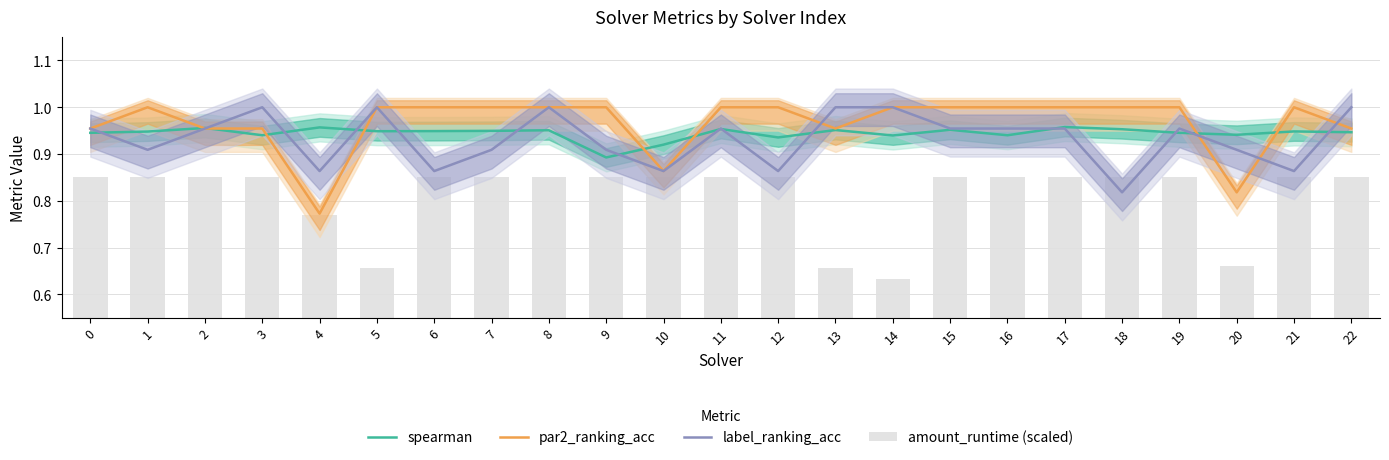

True or false: label_ranking_acc has a value of 1.3 at 9.

False